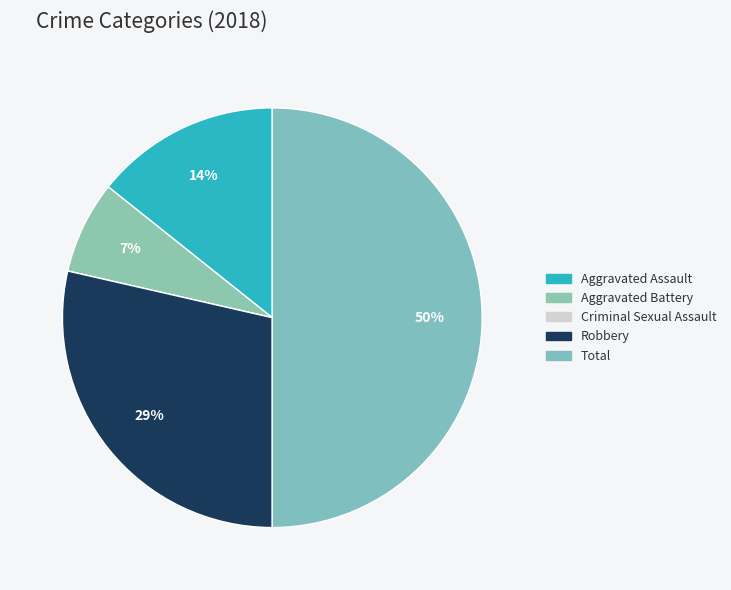

Between Aggravated Assault and Total, which is larger?

Total